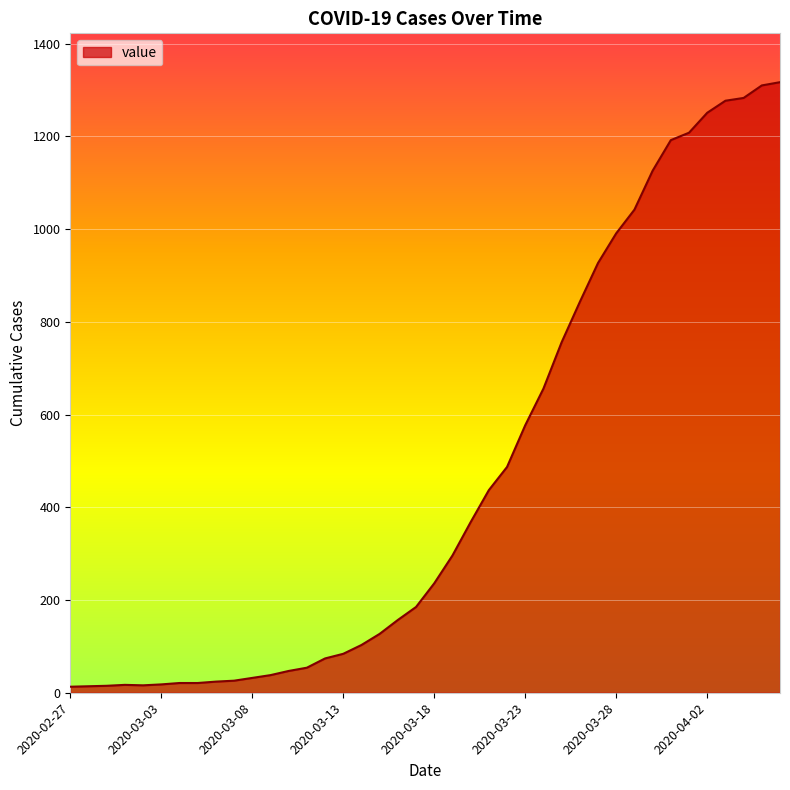

What is the greatest value displayed?

1317